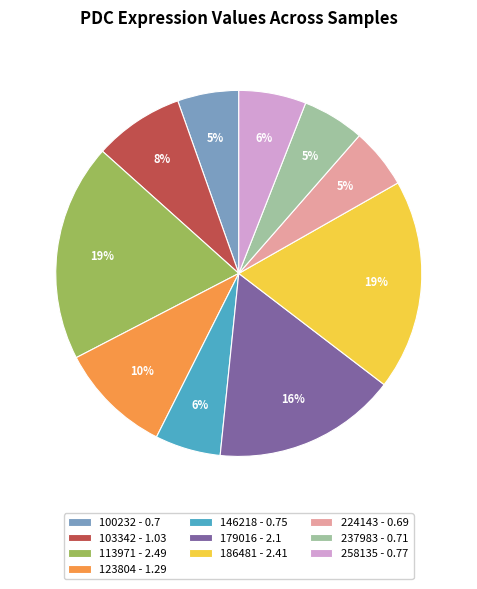

How many segments does this pie chart have?

10